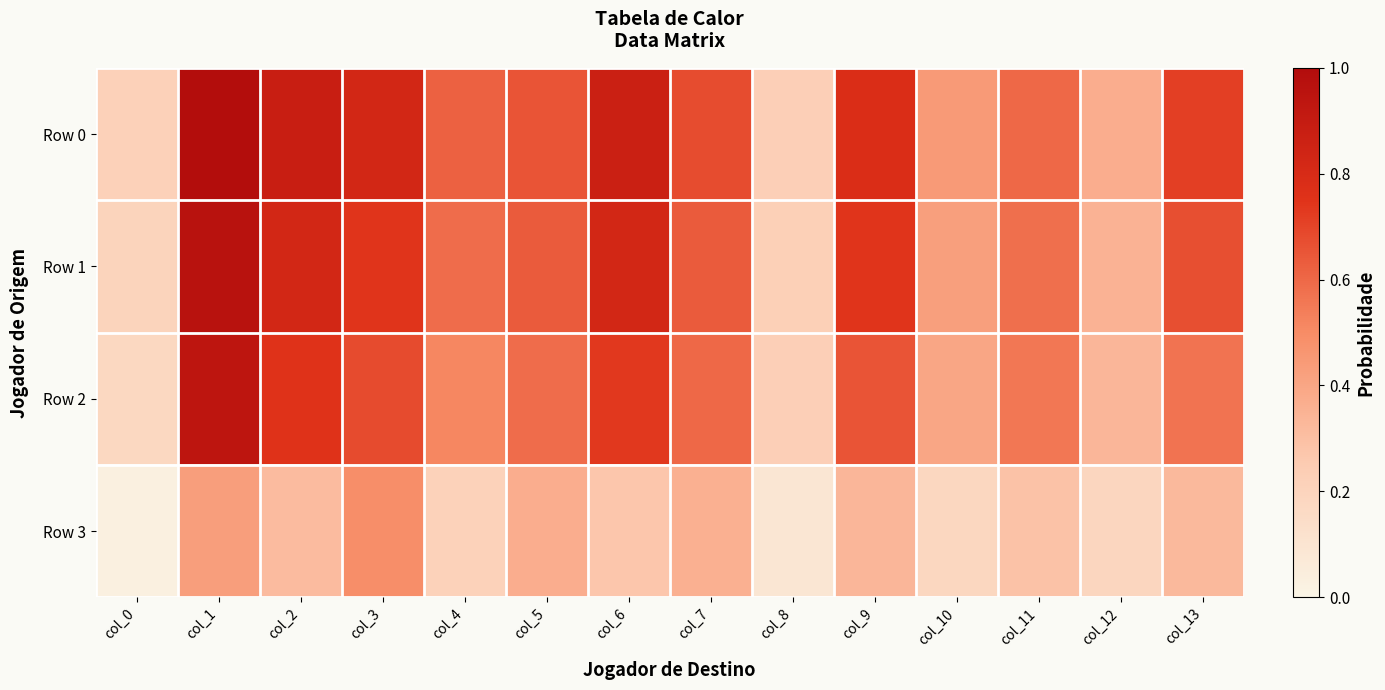

Count the number of categories in the chart.

14